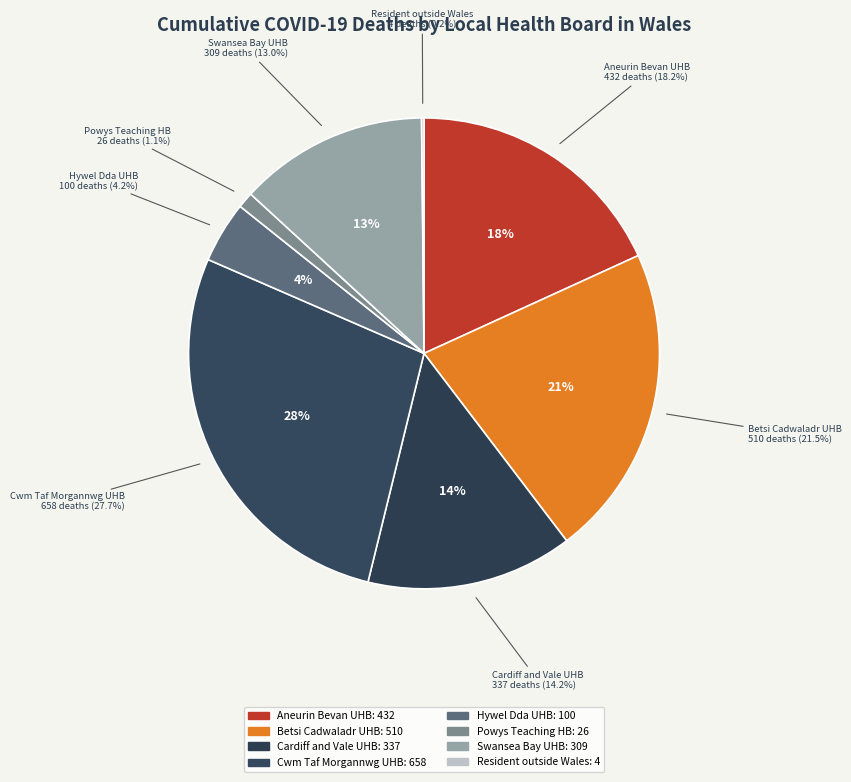

True or false: Swansea Bay University Health Board accounts for 27% of the total.

False